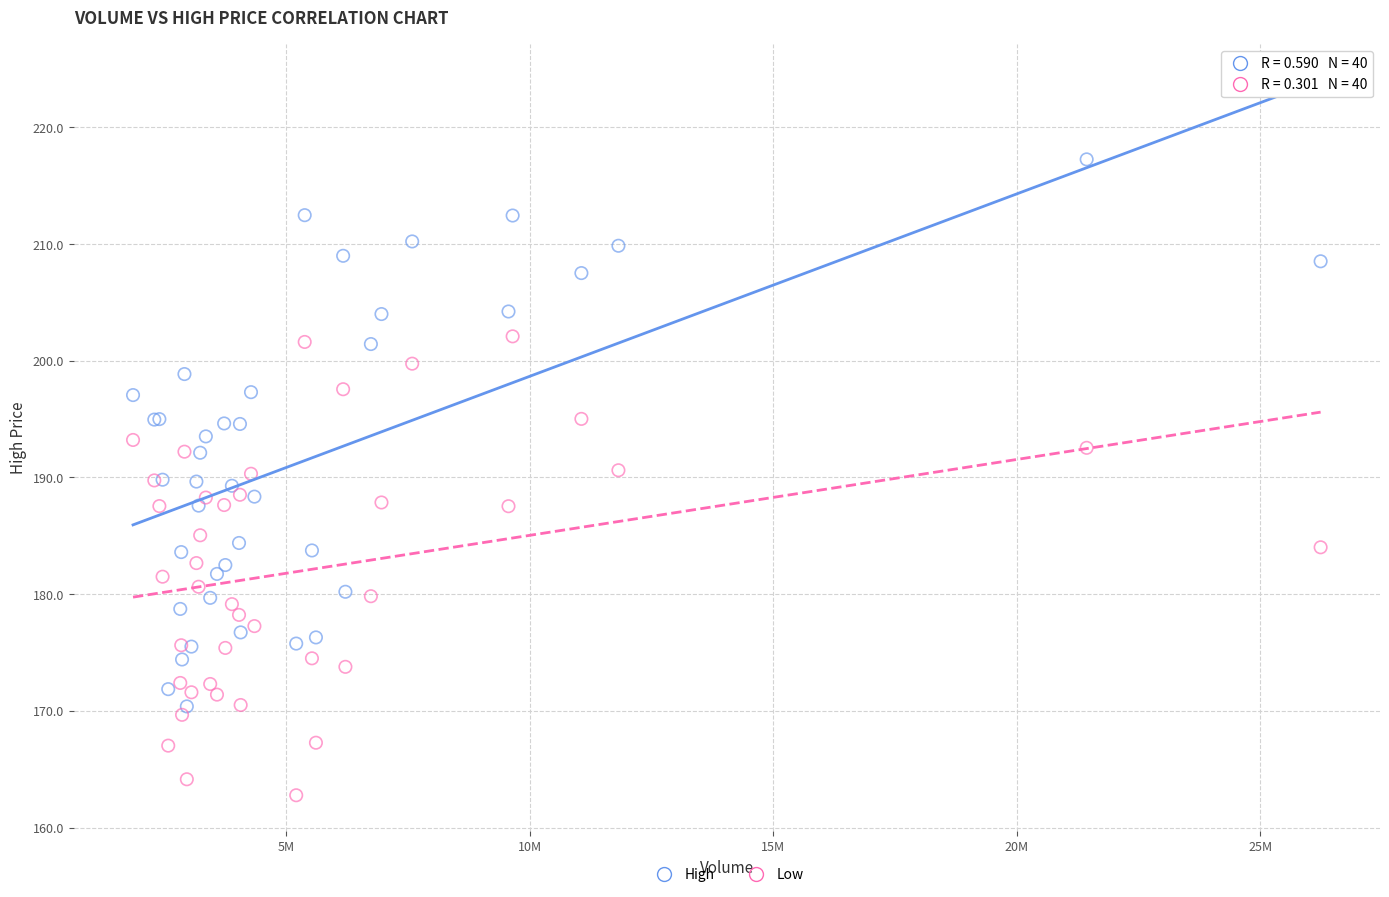

Which series contains the lowest Y value?

Low